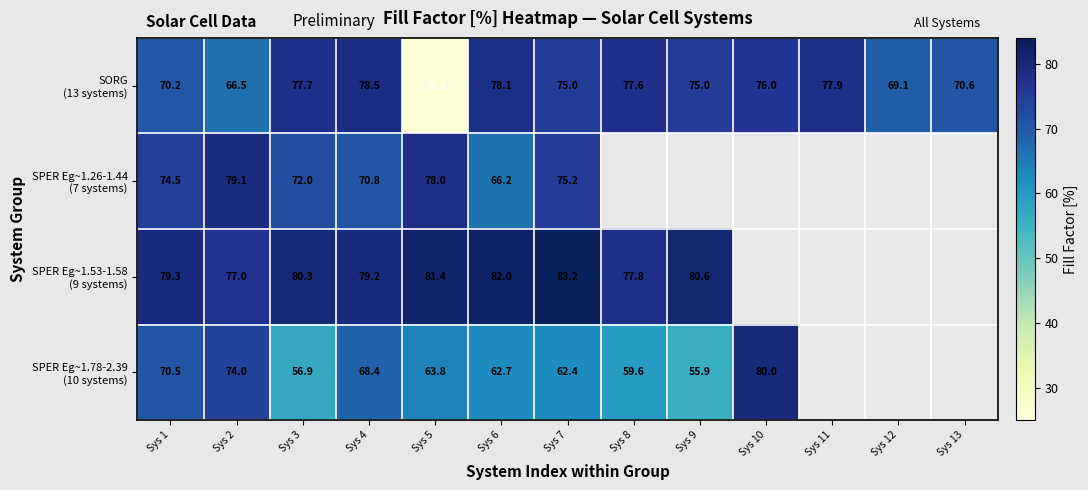

What is the total value across all series at Sys 5?

248.7